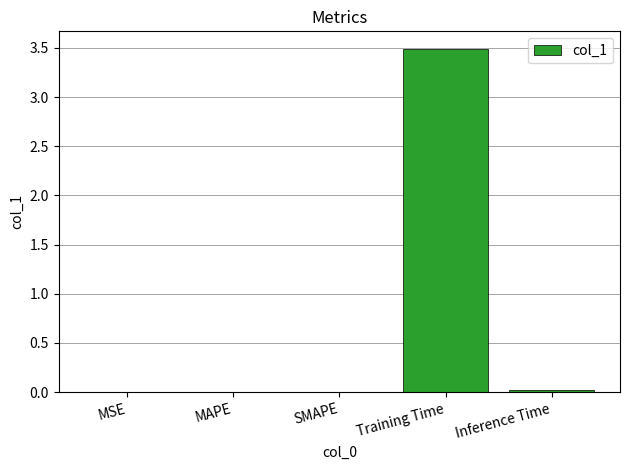

What is the maximum value shown in the chart?

3.5